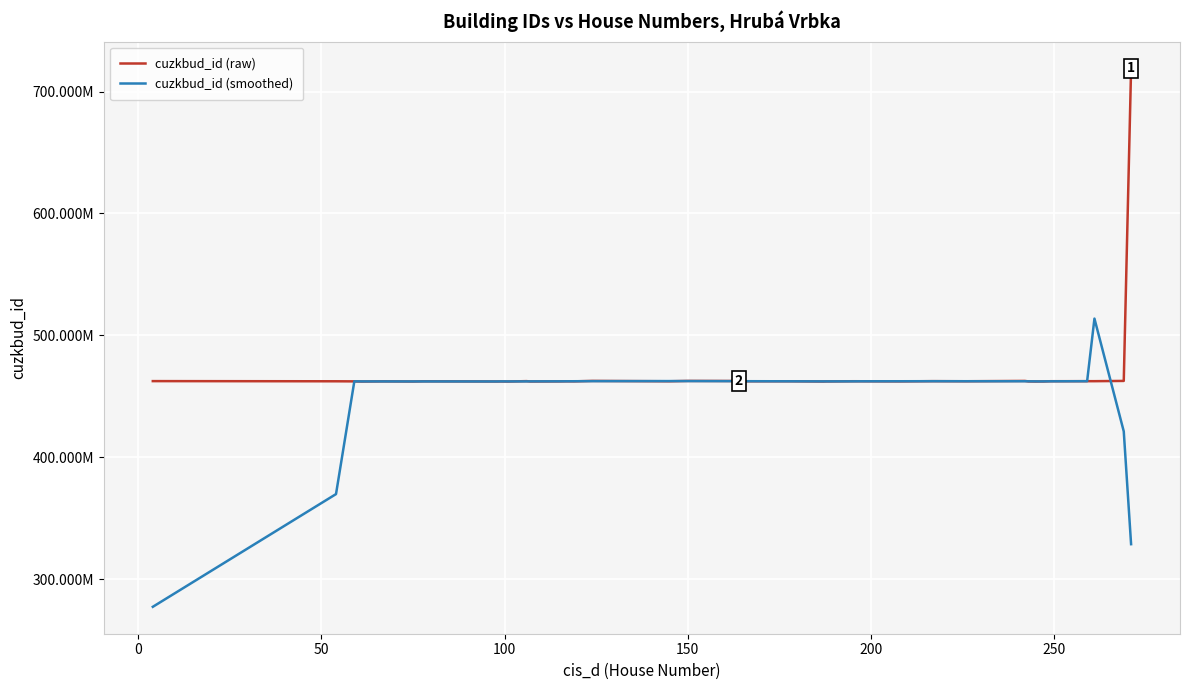

What is the lowest value of the cuzkbud_id (smoothed) series?

277452823.6